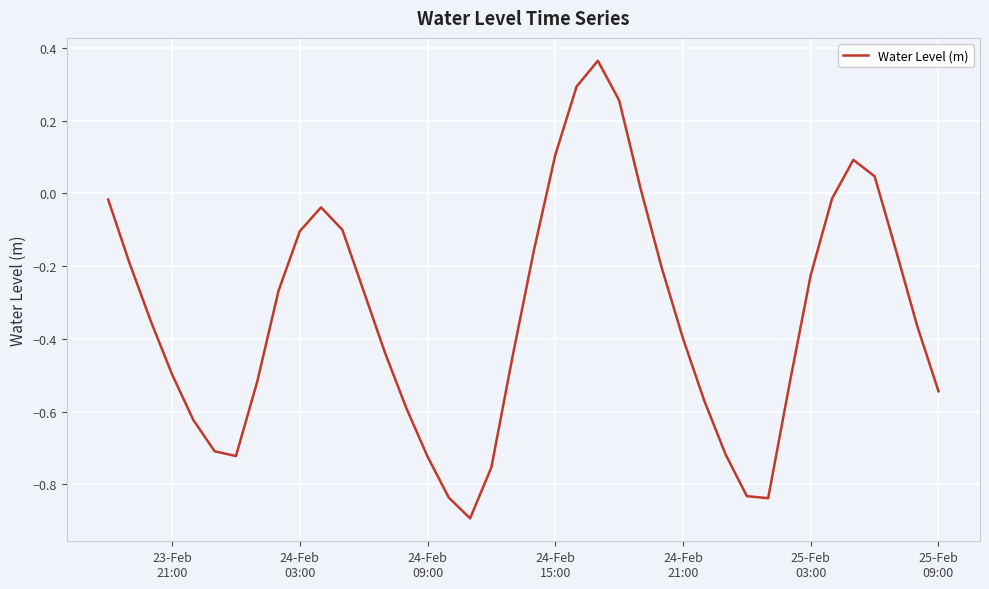

What is the difference between the maximum and minimum values?

1.3